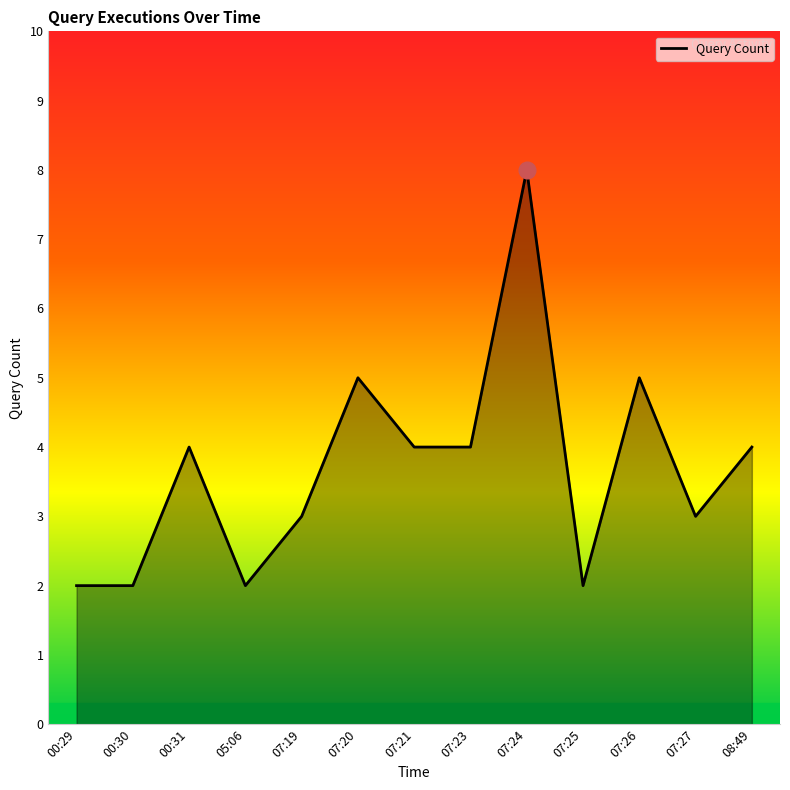

Is it true that the value at 07:20 is 5?

True